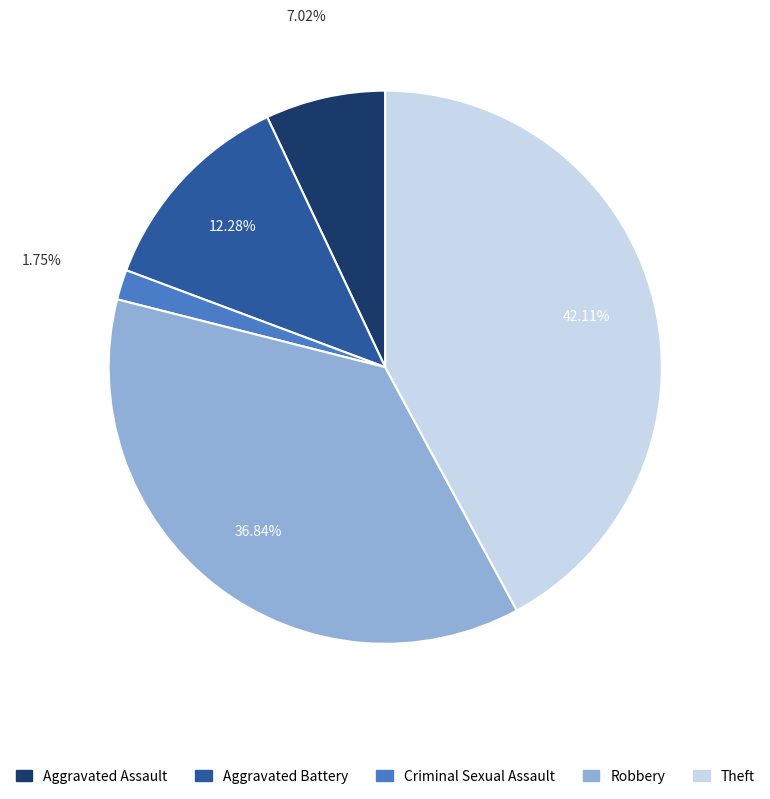

What is the total percentage of Criminal Sexual Assault and Theft?

43.9%